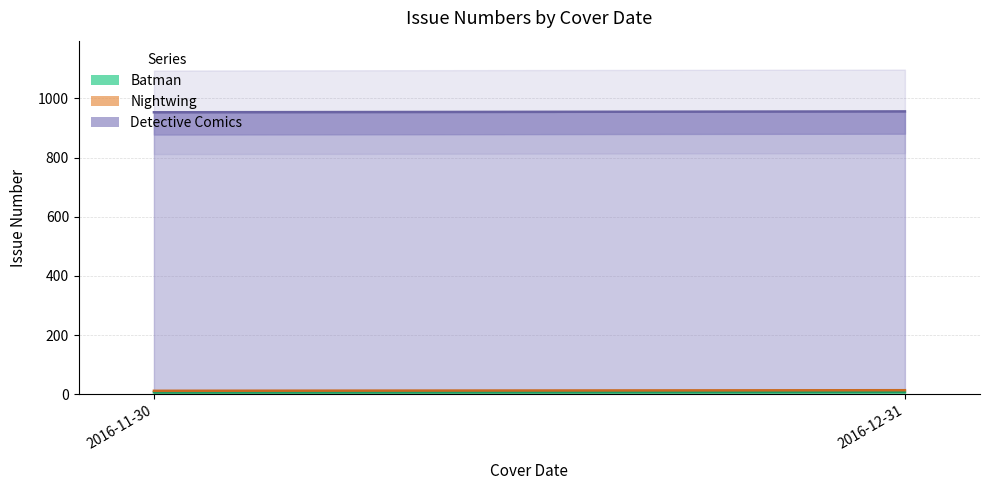

What are all the series names shown in the legend?

Batman, Nightwing, Detective Comics